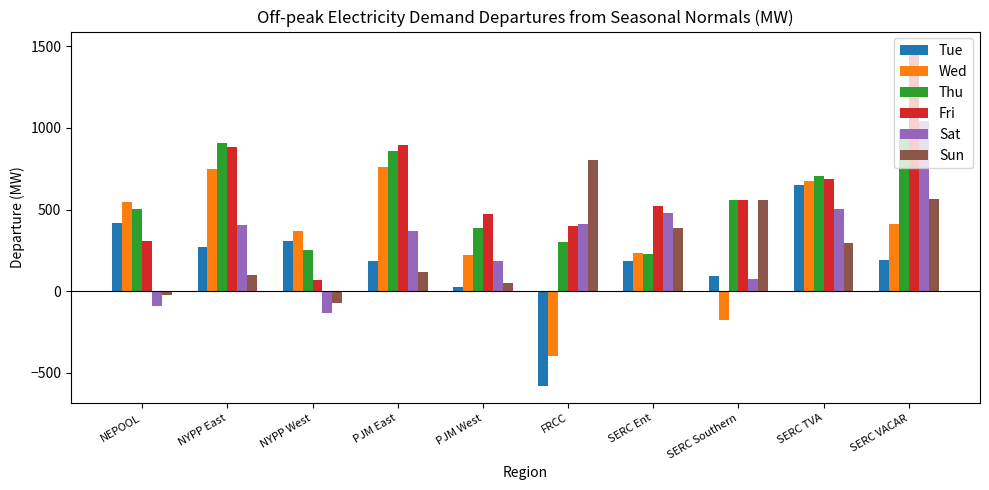

The value of Tue at SERC Ent is 330.1. True or false?

False